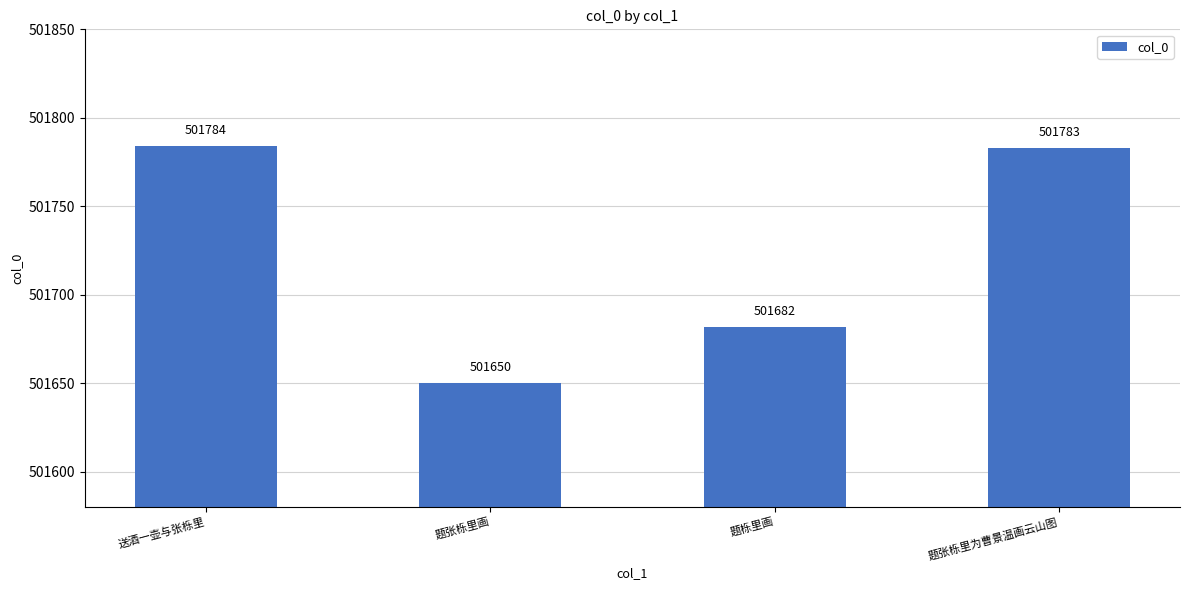

Where does the data first go above 501783?

送酒一壶与张栎里